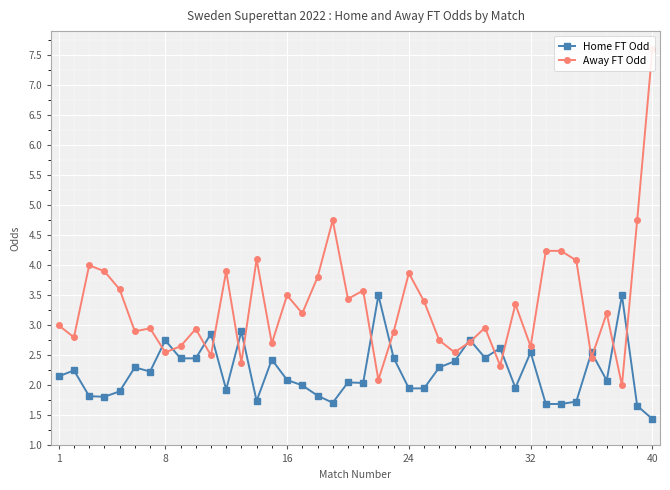

The Home FT Odd series shows 1.3 at 1. True or false?

False